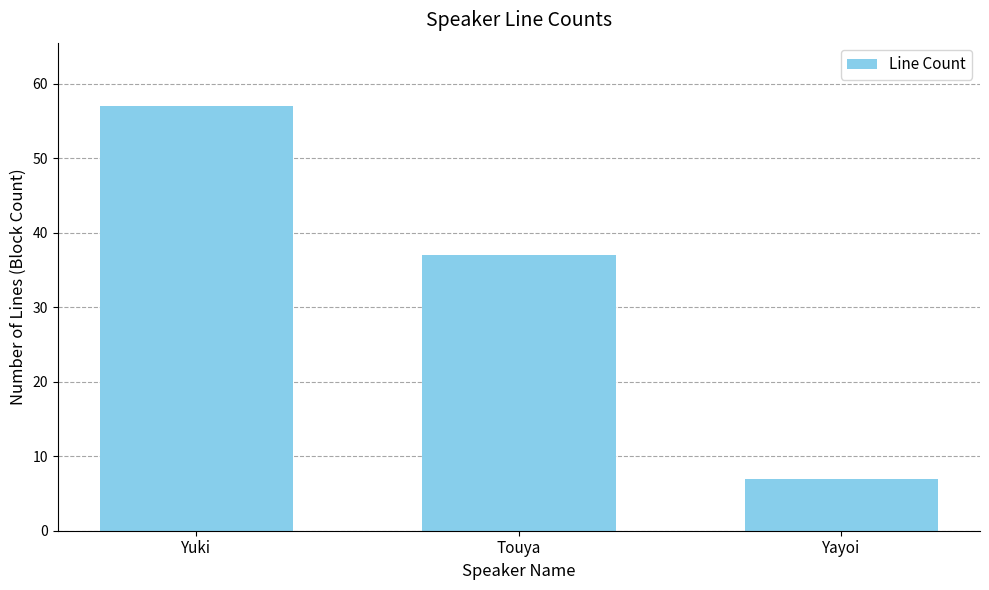

What position from the right is Yuki?

3